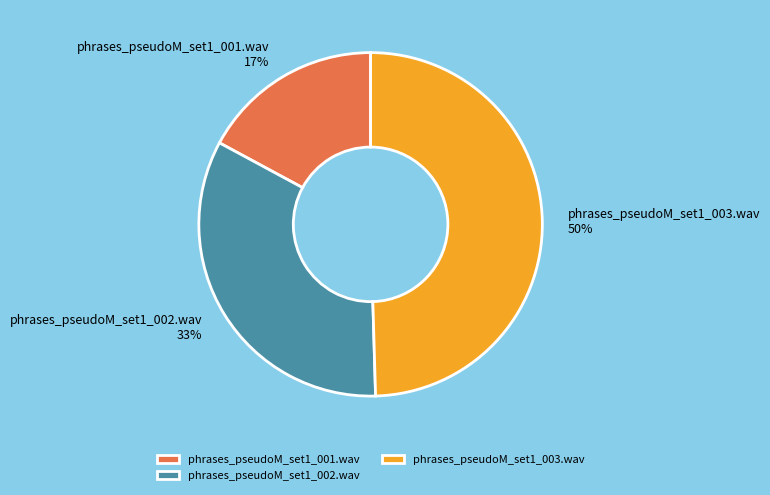

True or false: phrases_pseudoM_set1_001.wav accounts for 6% of the total.

False